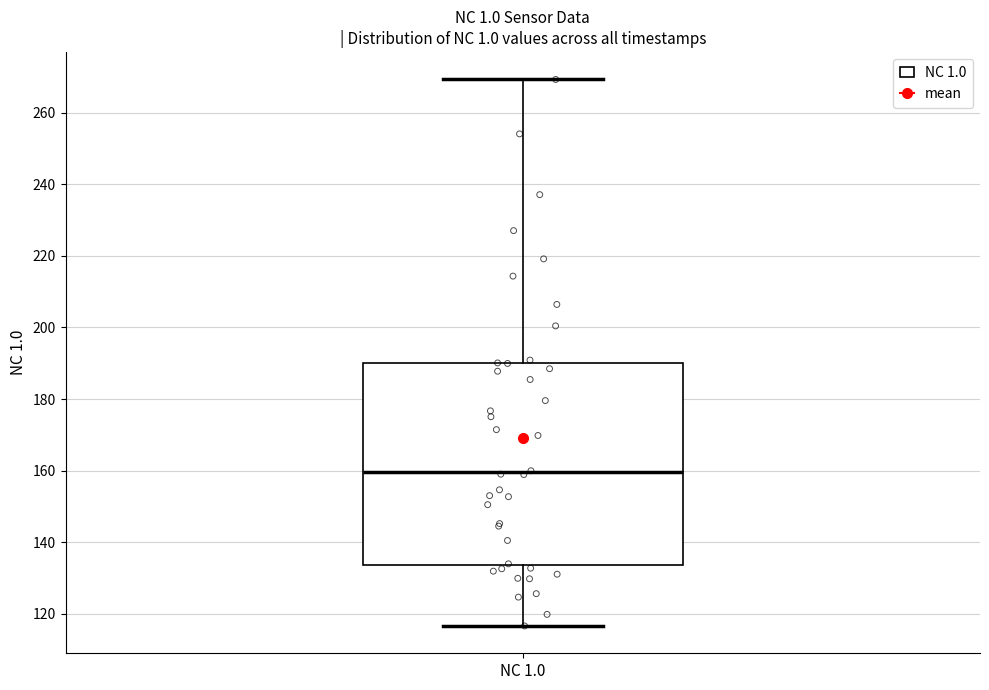

Read this box plot against the y-axis: the position of the median line, the range covered by the box, and the ends of both whiskers. The values are not printed on the chart, so give them approximately, as read against the axis.

median 160, box 134 to 190, whiskers 116 to 270